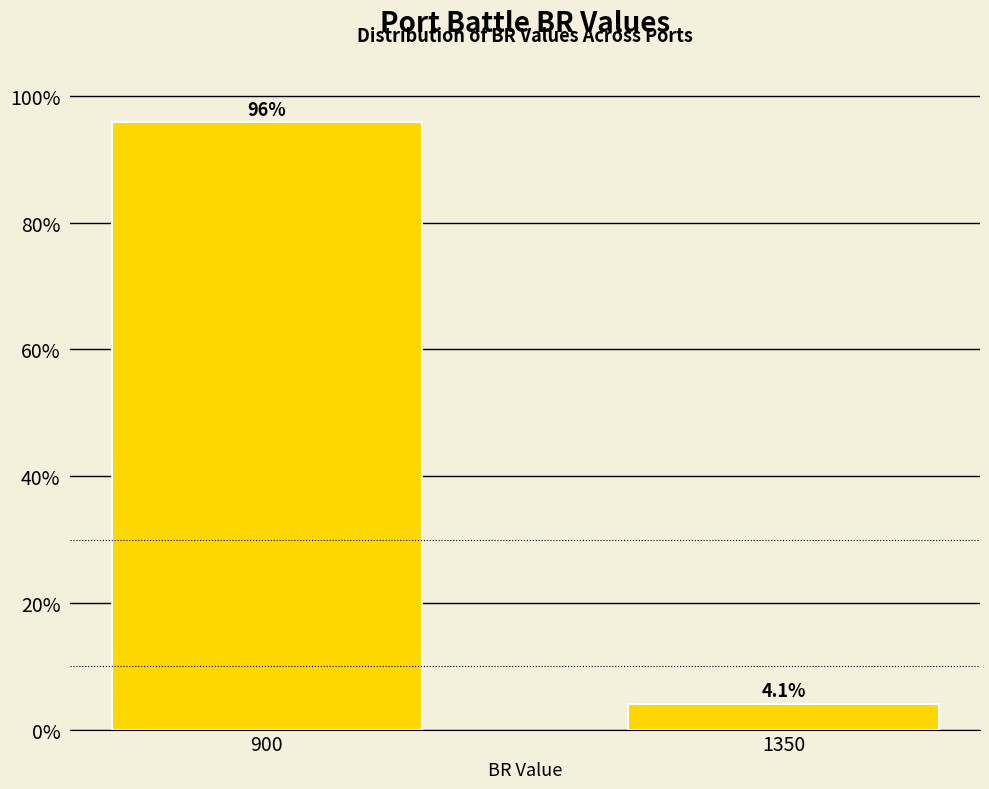

Reading left to right, list all the values displayed in this chart.

900=95.9	1350=4.1